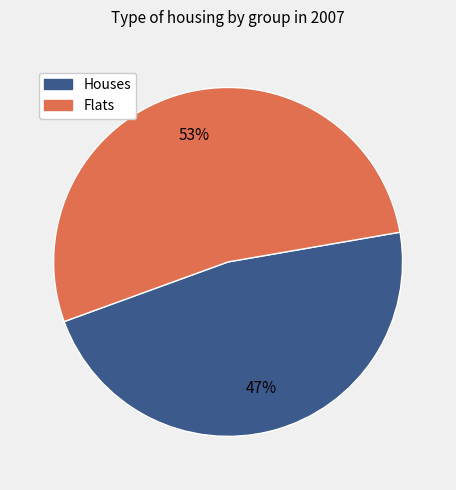

Is there any slice that represents more than half of the pie?

Yes